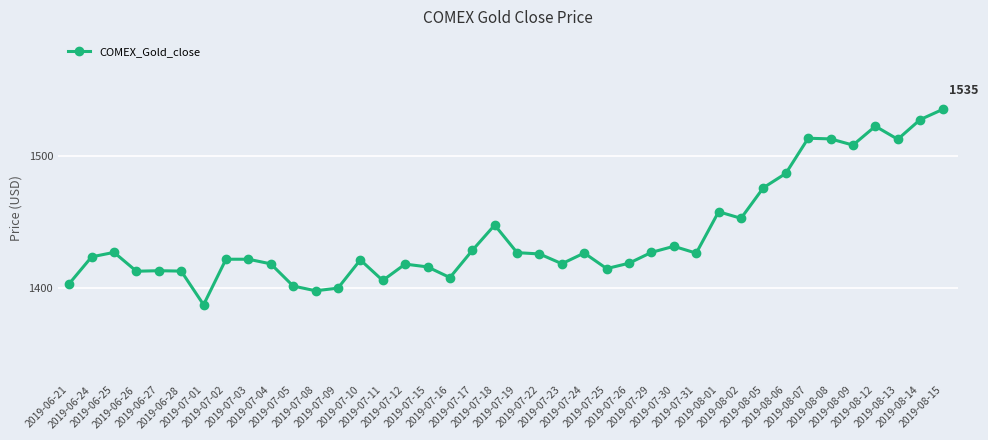

What is the label of the 15th point from the right?

2019-07-26